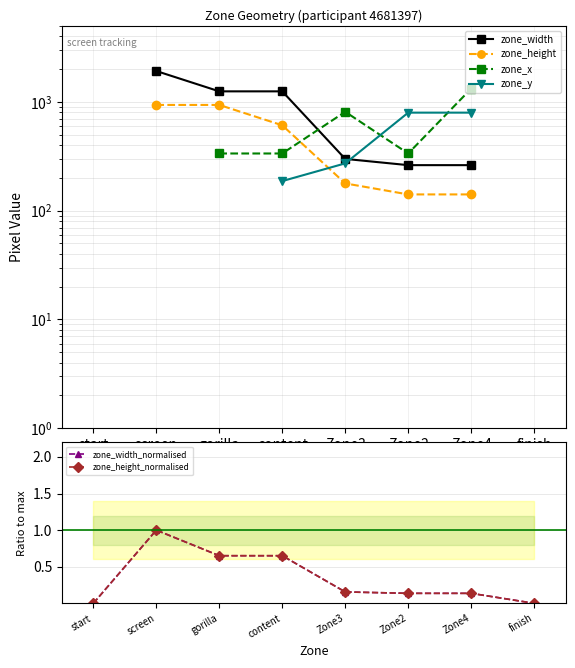

Which label corresponds to the largest value in the chart?

screen